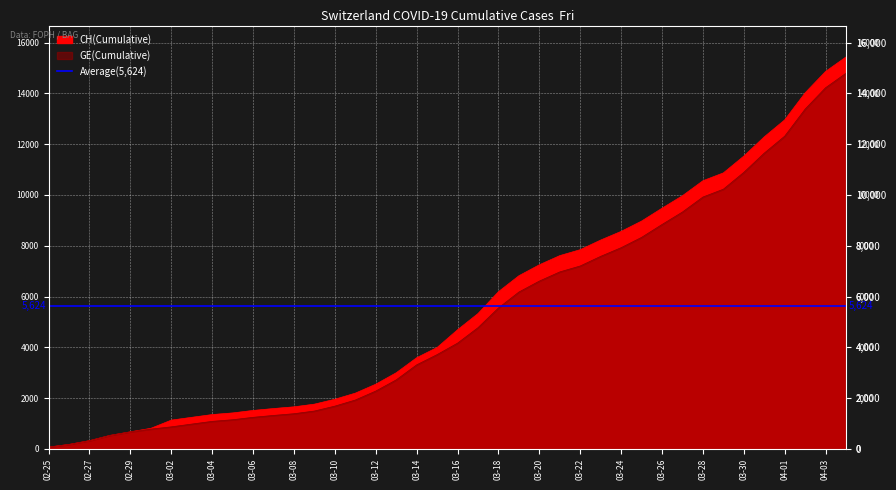

At which category is the sum across all series the highest?

2020-04-04